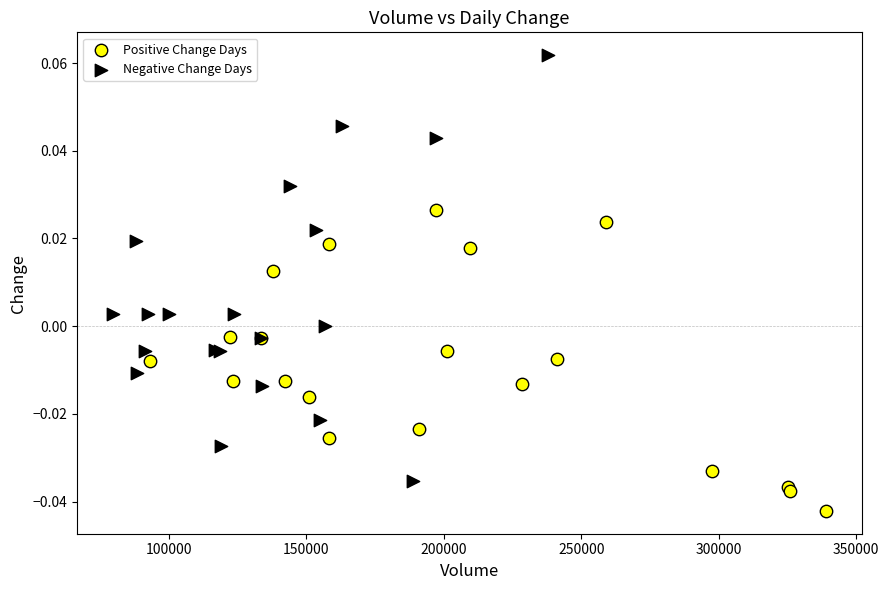

Which series has the largest Y range (max minus min)?

Negative Change Days